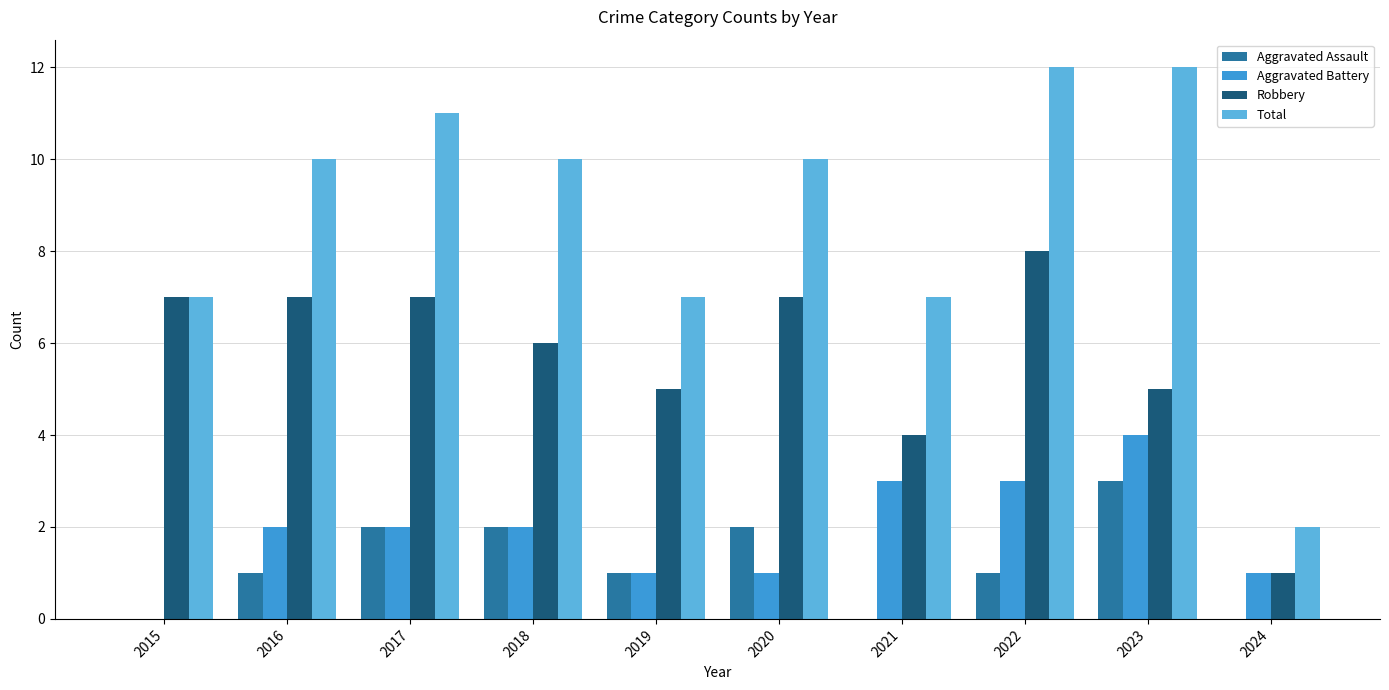

Is the value of Total at 2017 greater than the value of Robbery at 2015?

Yes